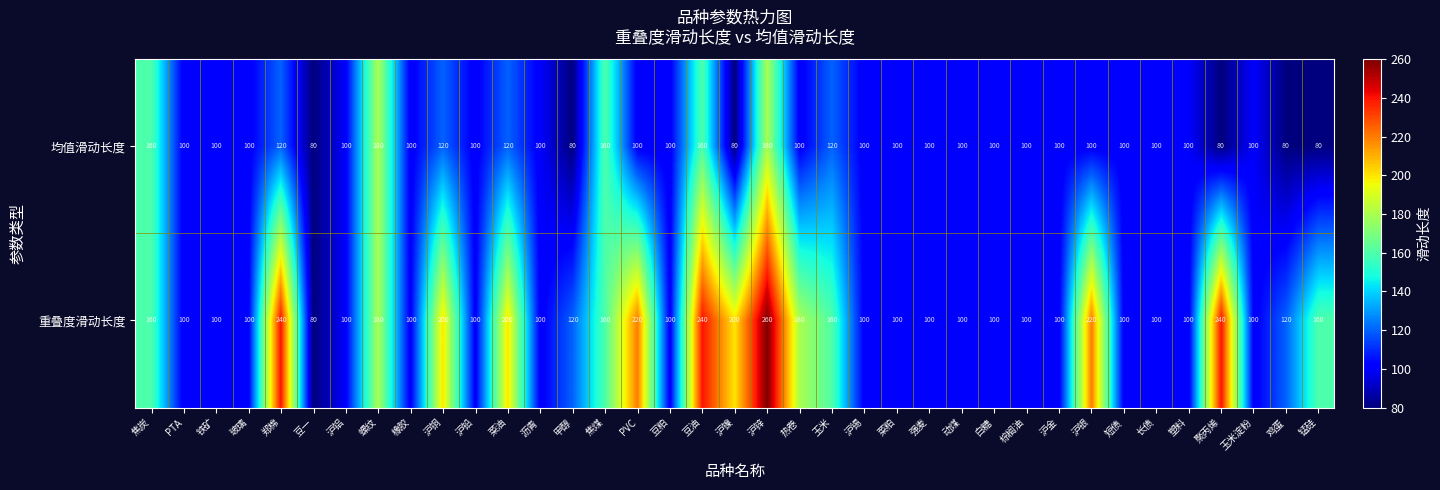

Which series has the largest range (max minus min)?

重叠度滑动长度